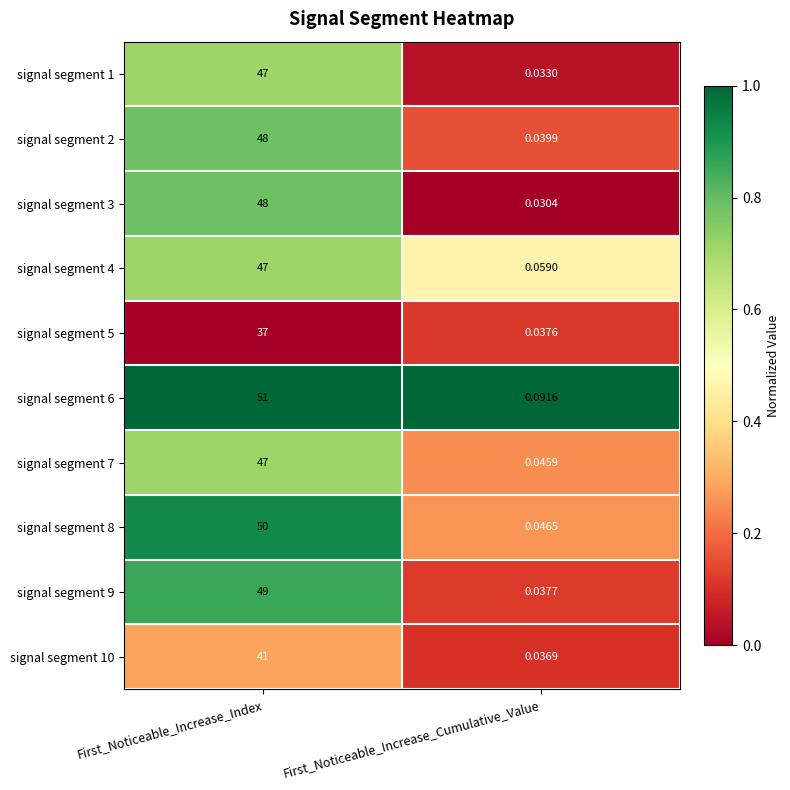

Where is signal segment 5 nearest to the value 18?

First_Noticeable_Increase_Cumulative_Value